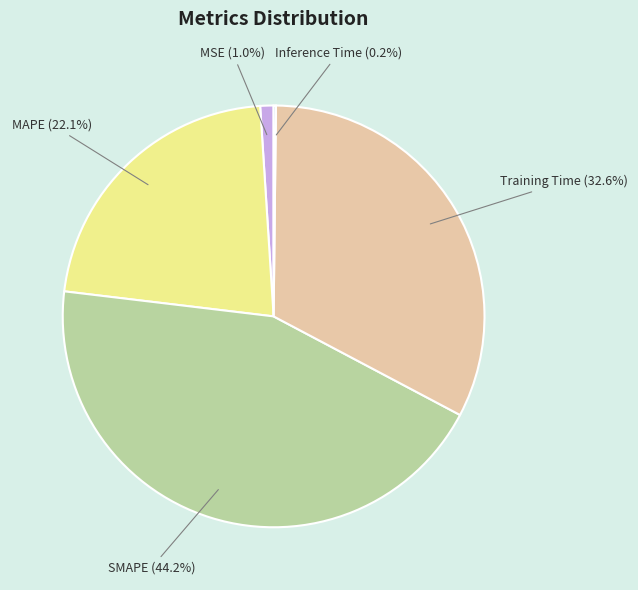

Does MAPE represent more than half of the total?

No